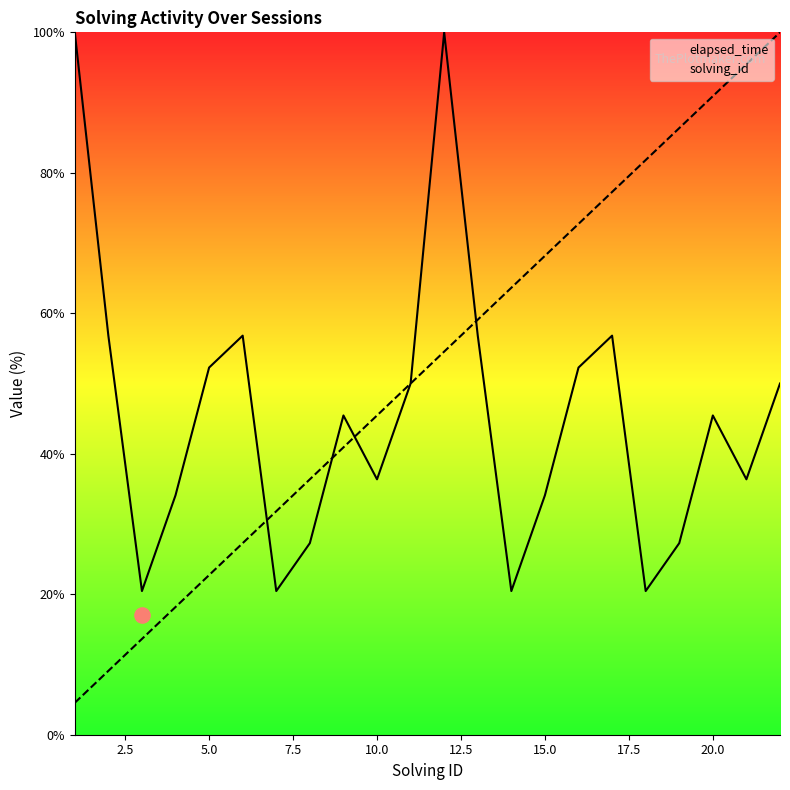

What are all the series names shown in the legend?

elapsed_time, solving_id